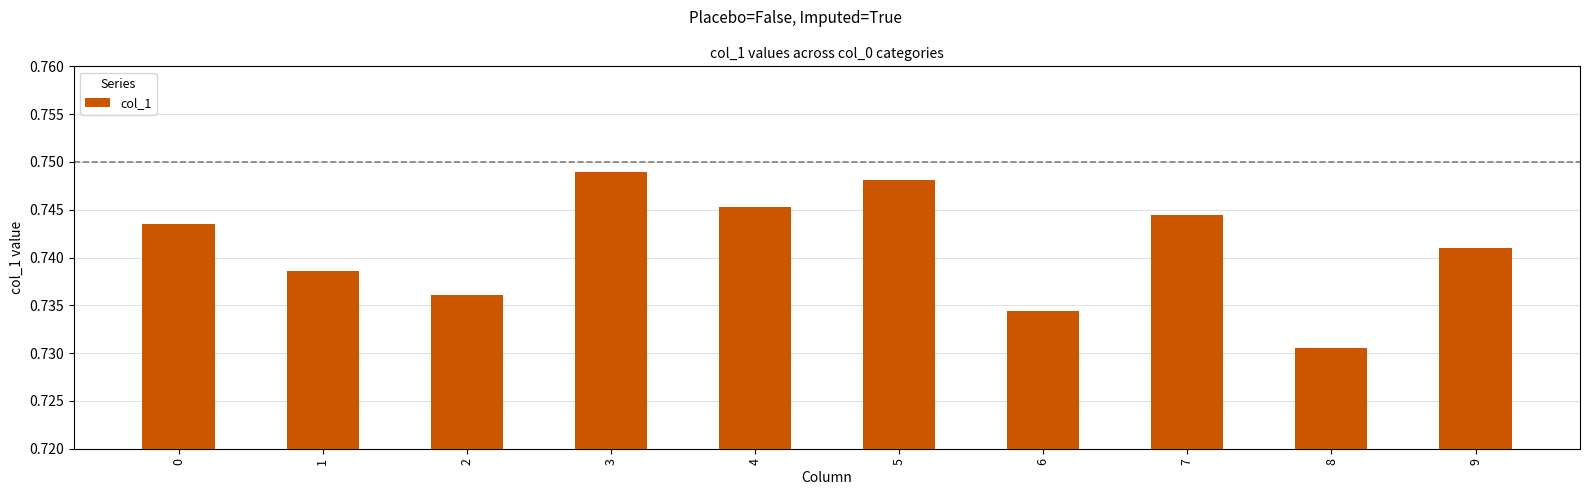

Are the bars grouped side by side (vs. stacked)?

No